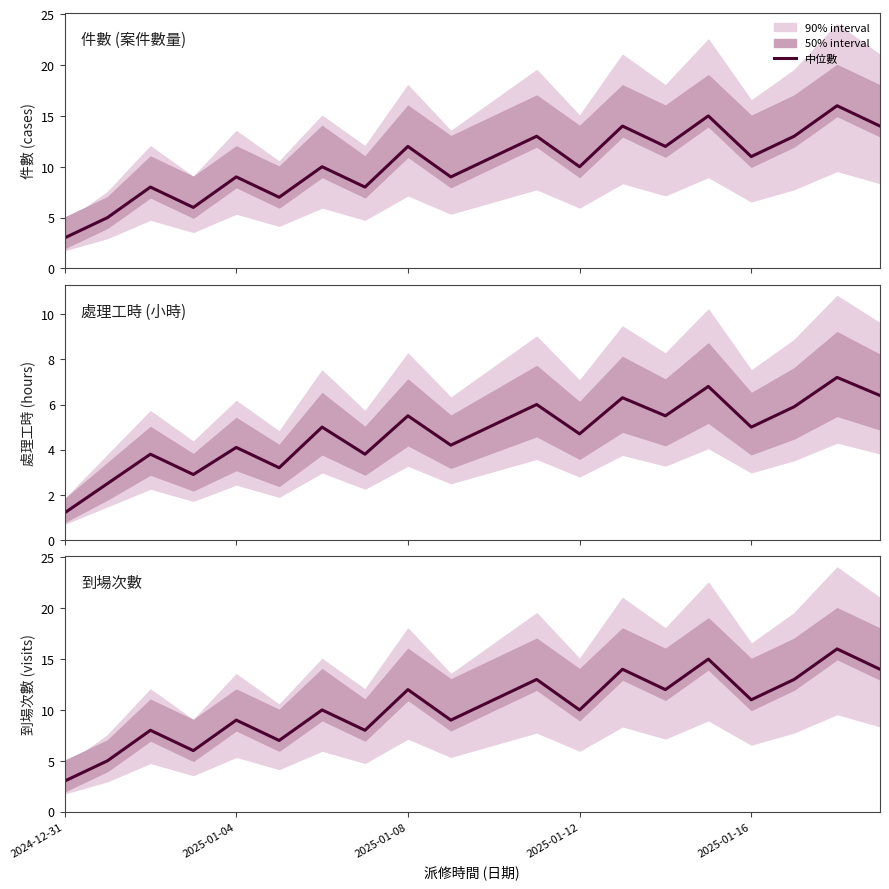

What is the difference between the 到場次數 values at 10 and 11?

2.0